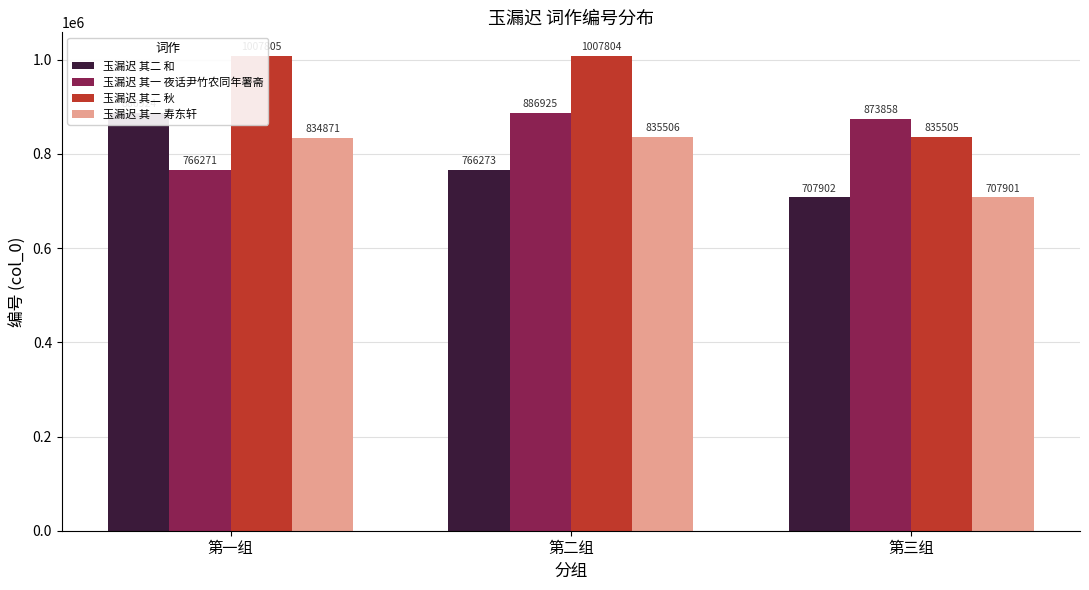

At which label is 玉漏迟 其二 秋 closest to 921655?

第二组